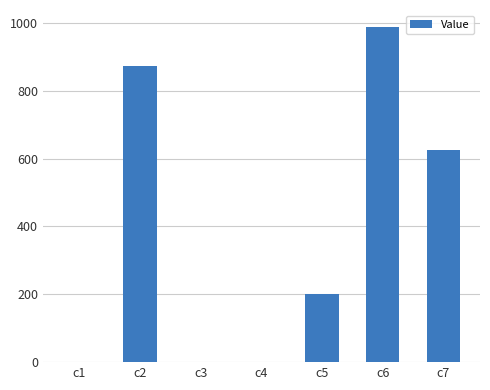

Approximately how many times larger is the value at c6 compared to c5?

4.9